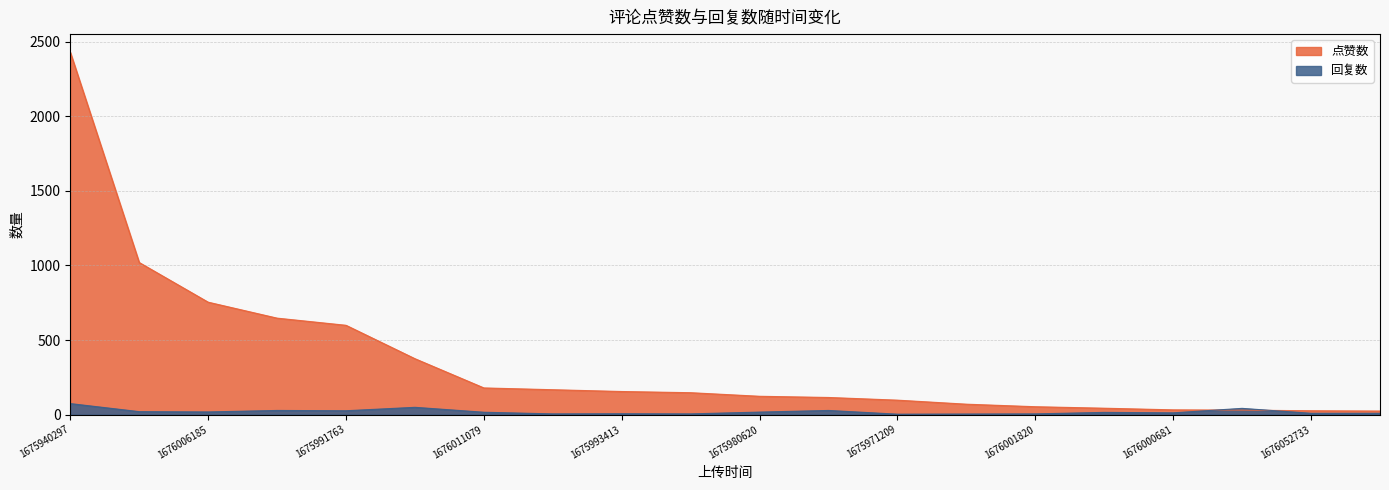

What are all the series names shown in the legend?

点赞数, 回复数